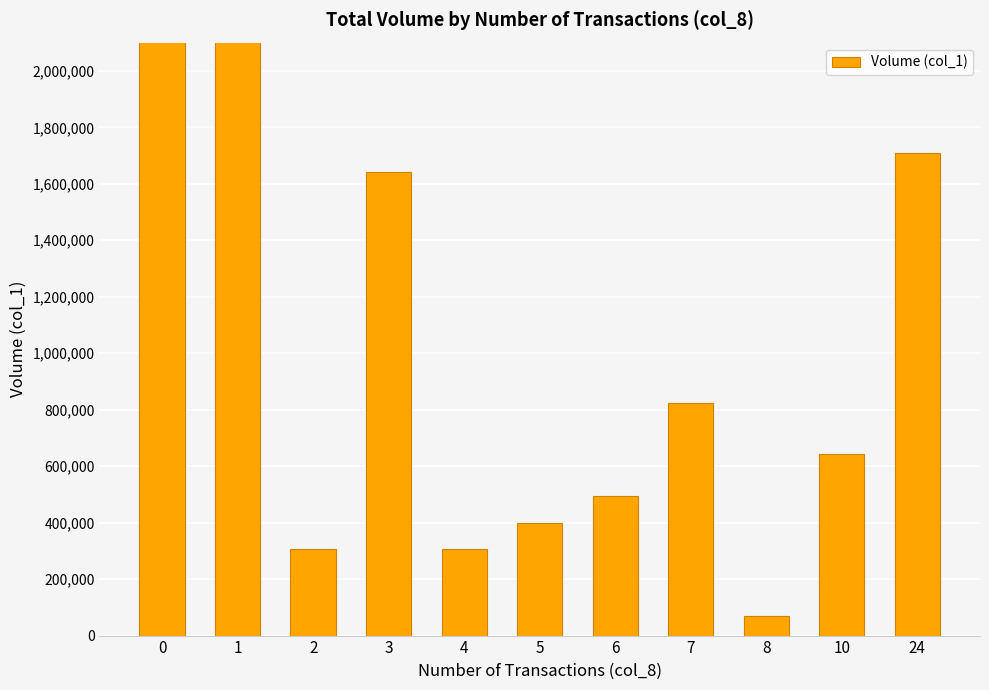

Where is the data nearest to the value 2461000?

1